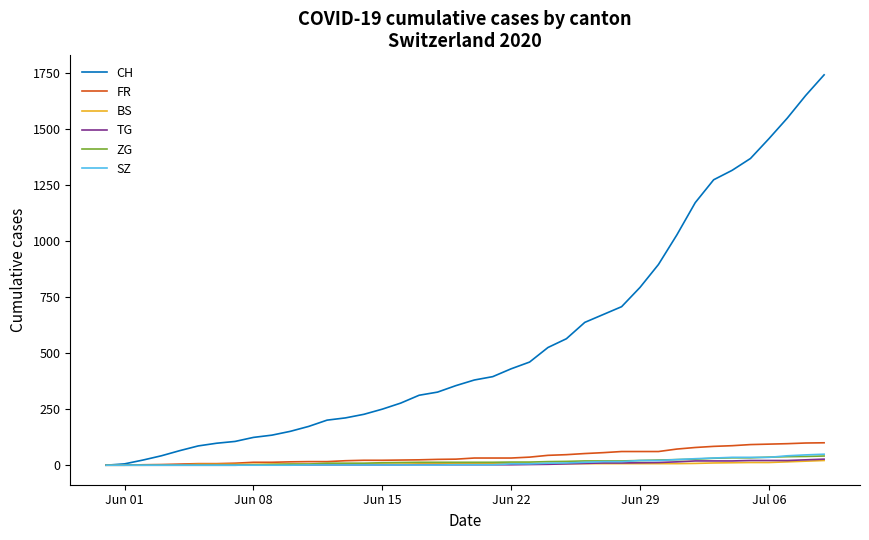

What is the highest value of the FR series?

100